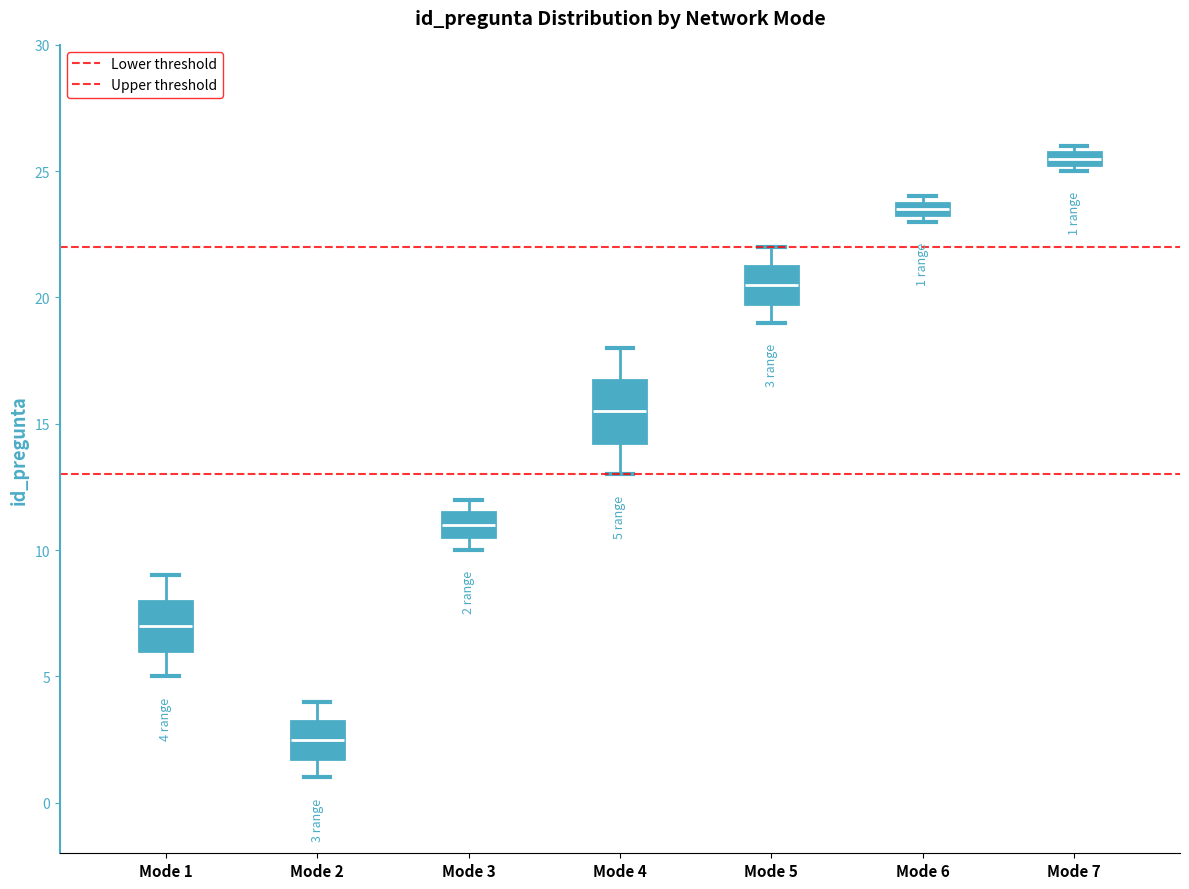

Which box is the tallest, from its lower edge to its upper edge?

Mode 4